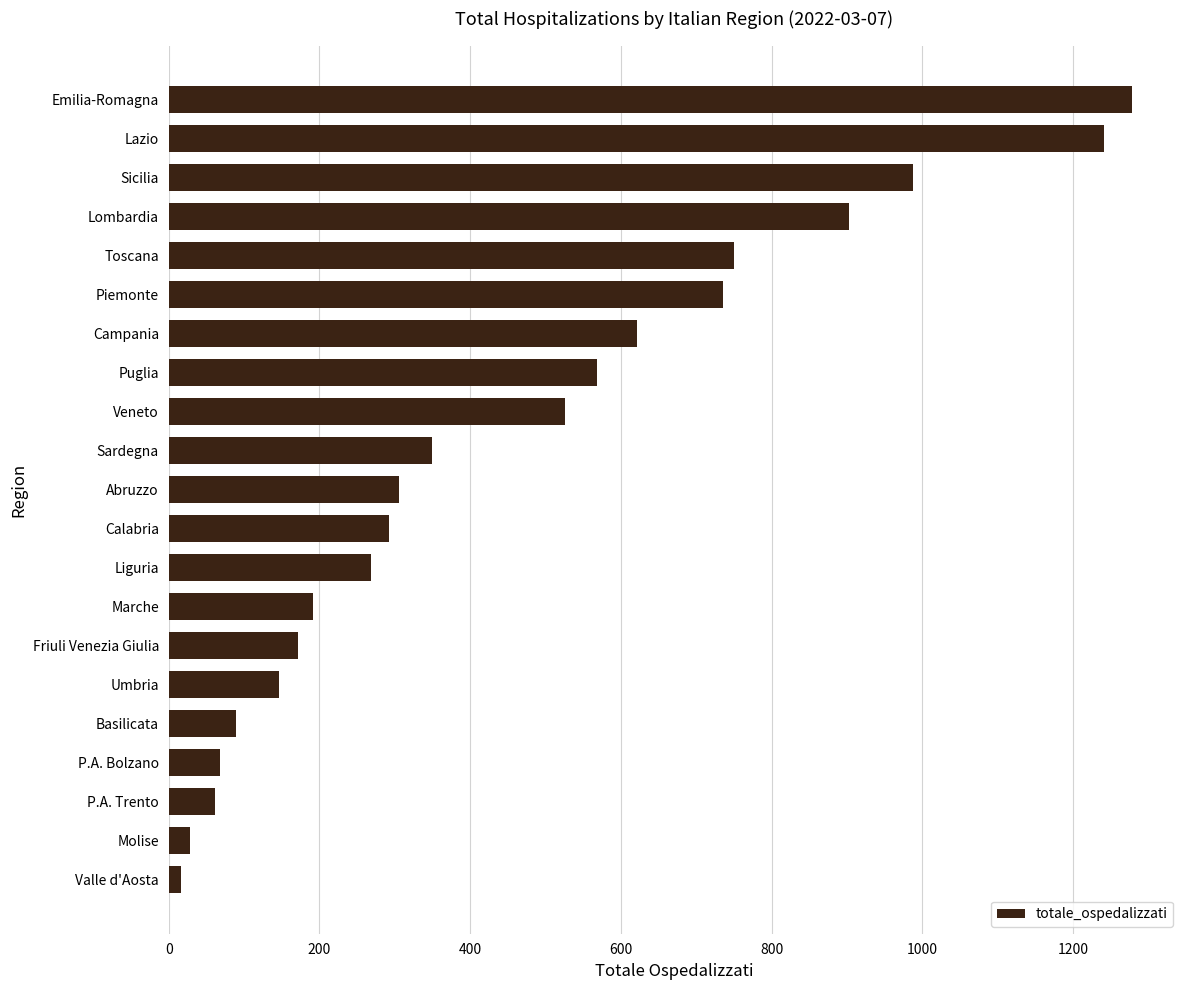

How many data points does each series have?

21